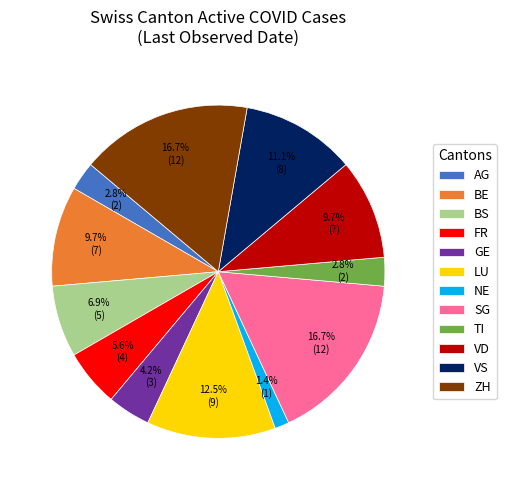

Approximately how many times larger is the value at AG compared to FR?

0.5